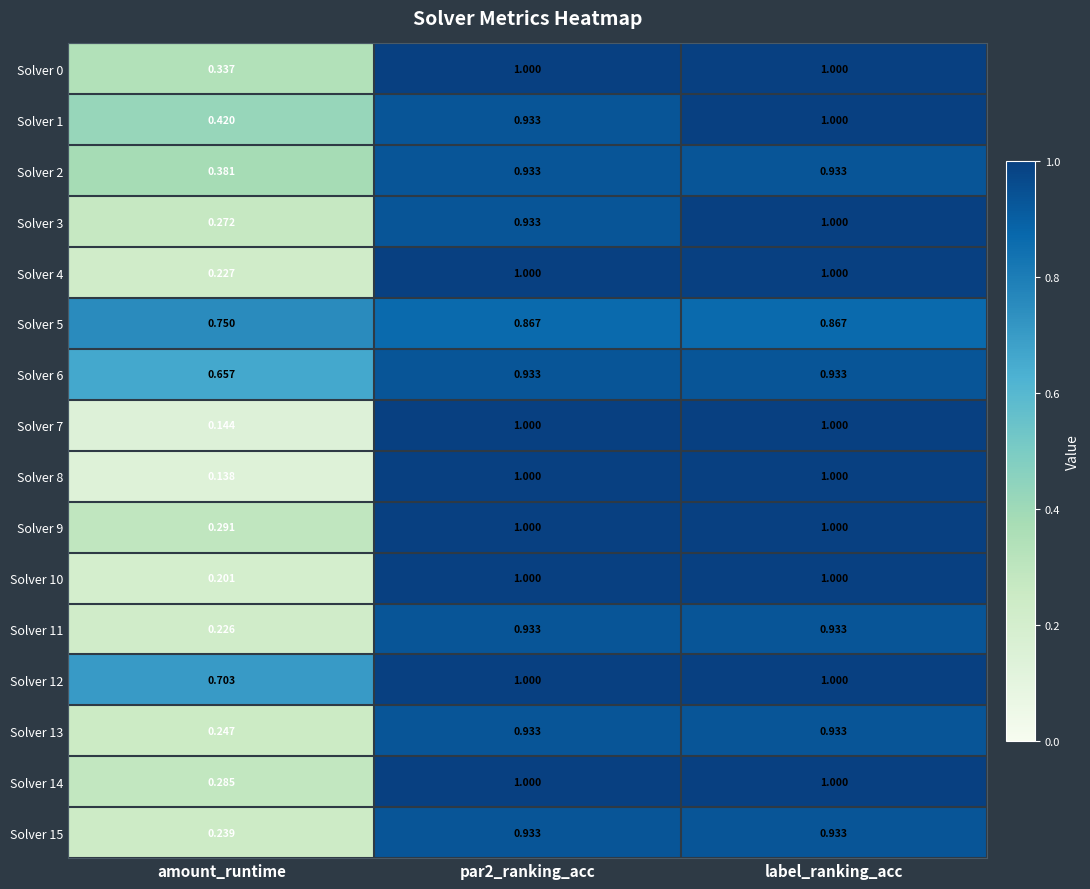

How many categories are shown in the chart?

3